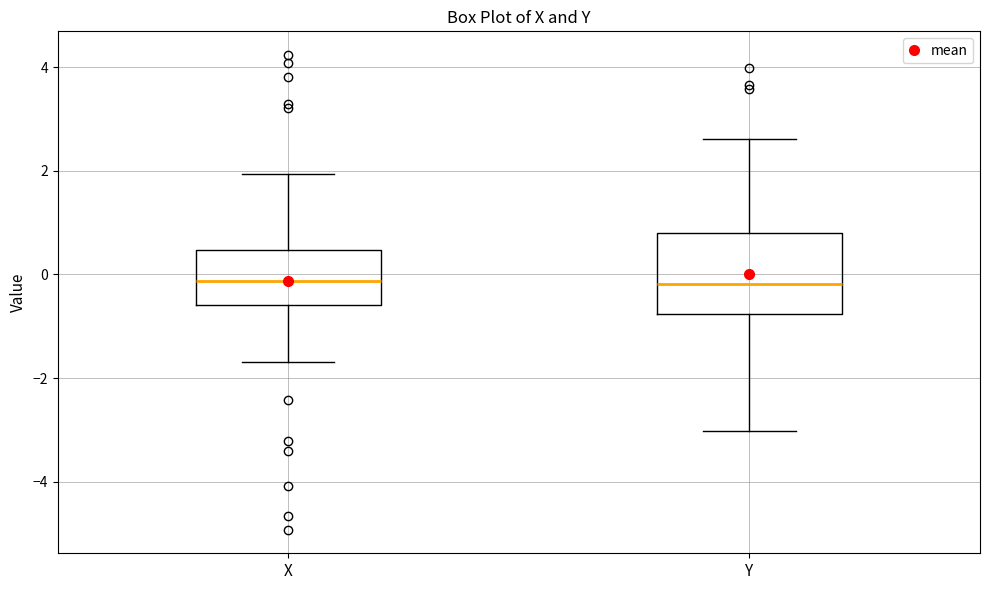

Which box is the tallest, from its lower edge to its upper edge?

Y